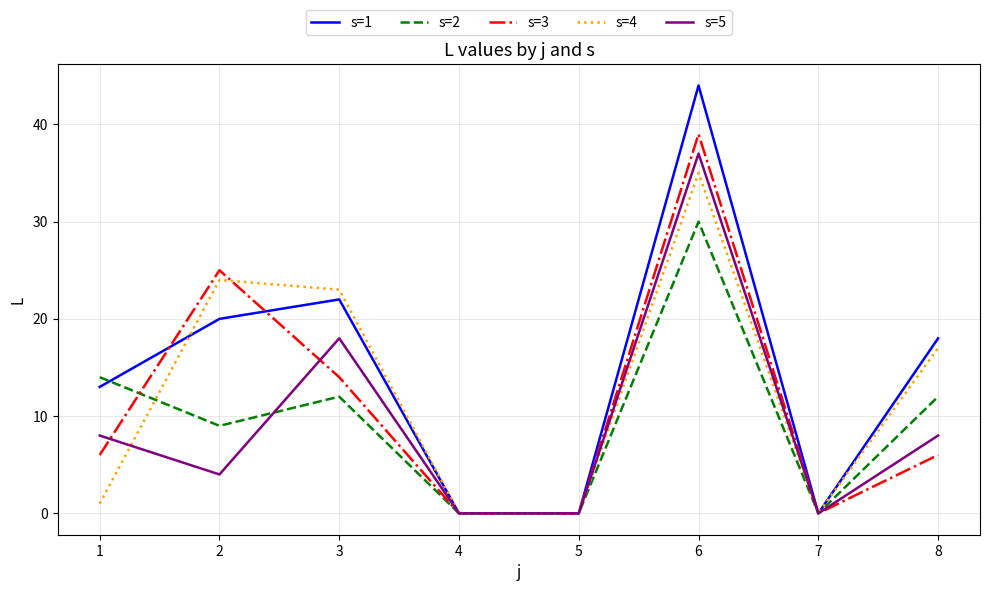

What is the sum of the s=2 values at 1 and 4?

14